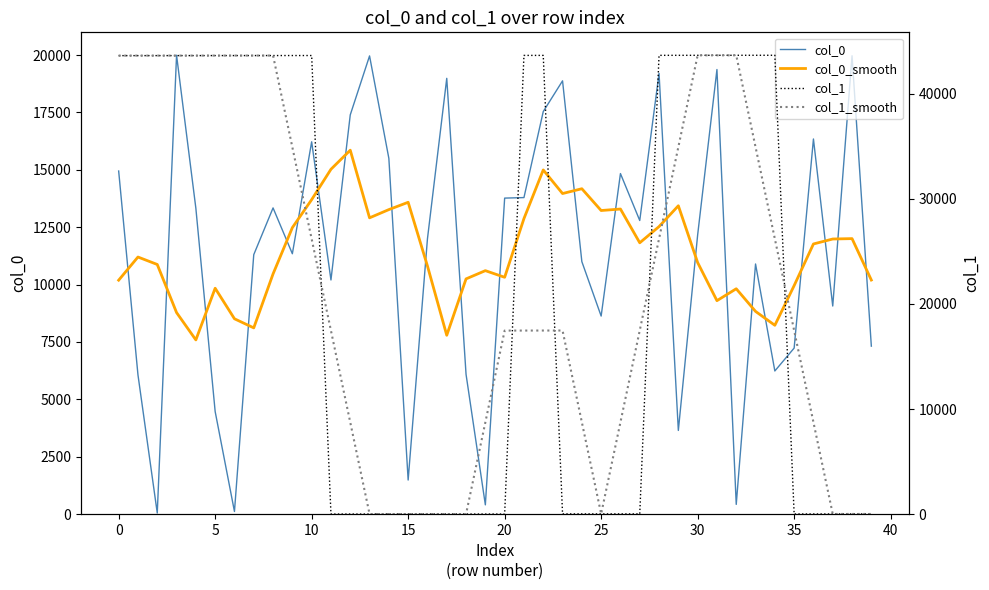

What are all the series names shown in the legend?

col_0, col_0_smooth, col_1, col_1_smooth